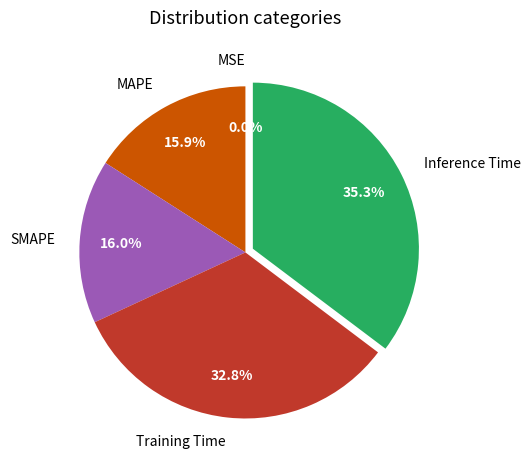

Is there any slice that represents more than half of the pie?

No